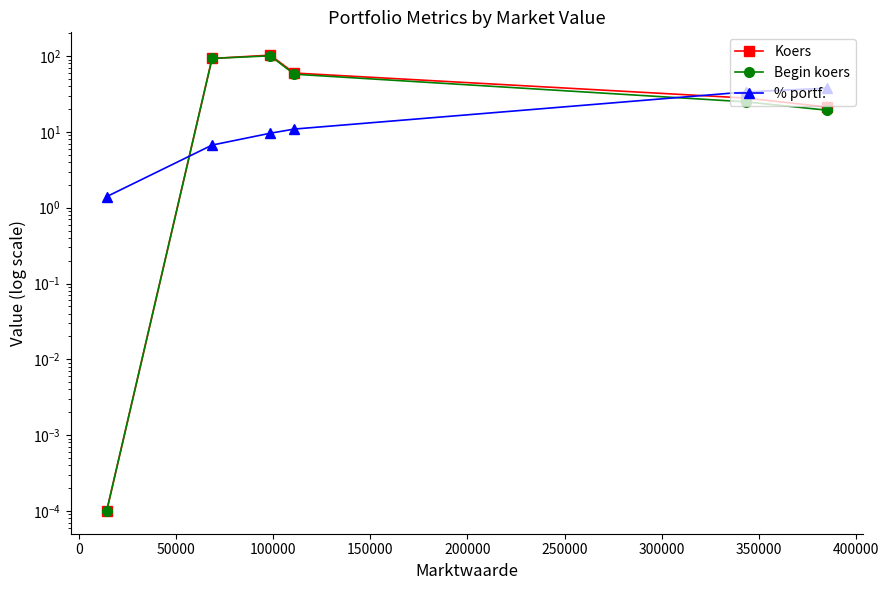

What is the sum of all Begin koers values?

295.9